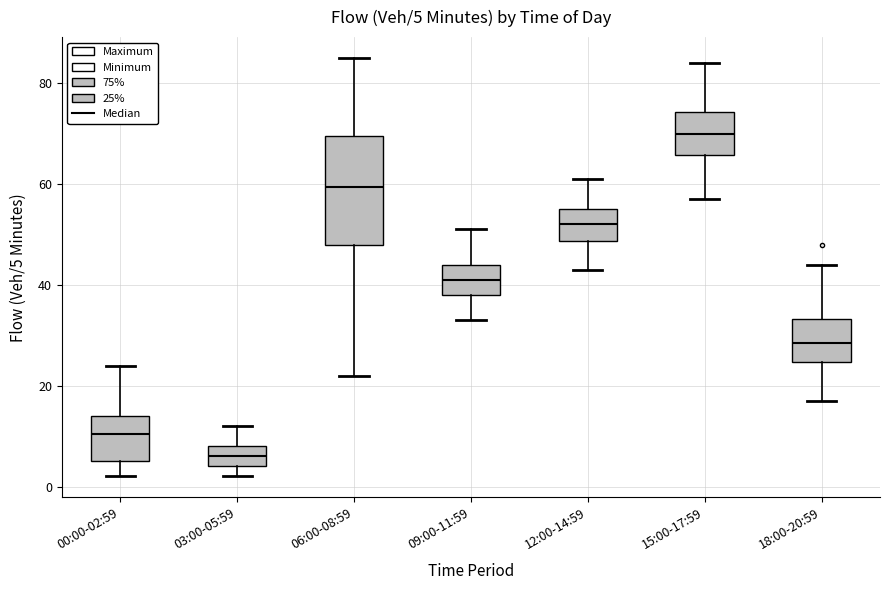

Comparing the boxes themselves (not the whiskers), which one is the tallest?

06:00-08:59